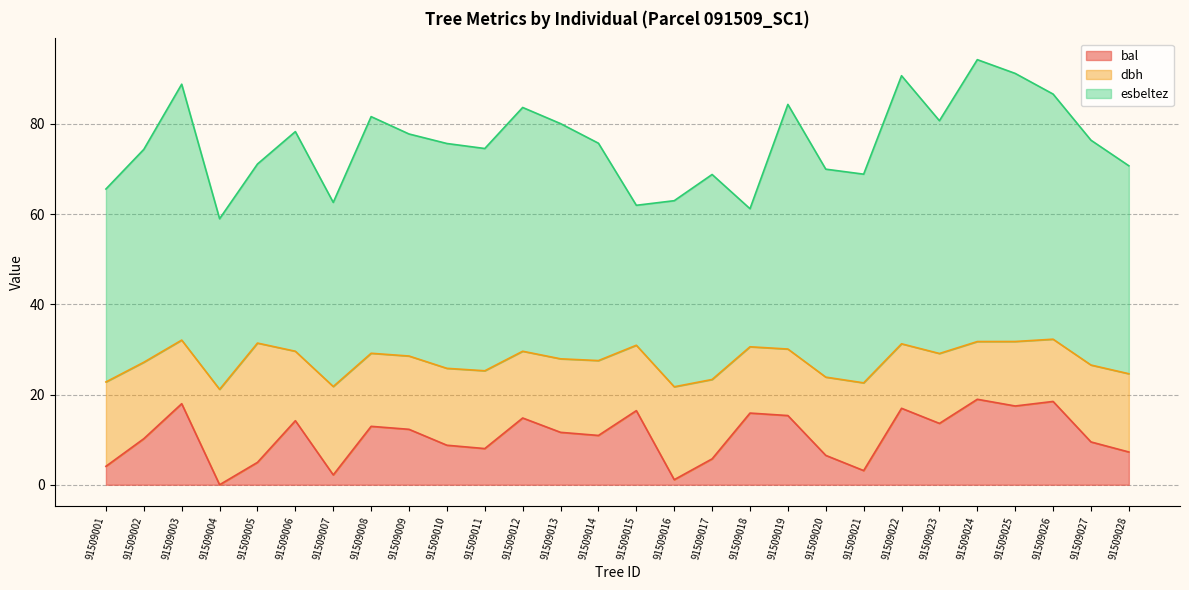

Does the chart display data point markers on the line(s)?

No